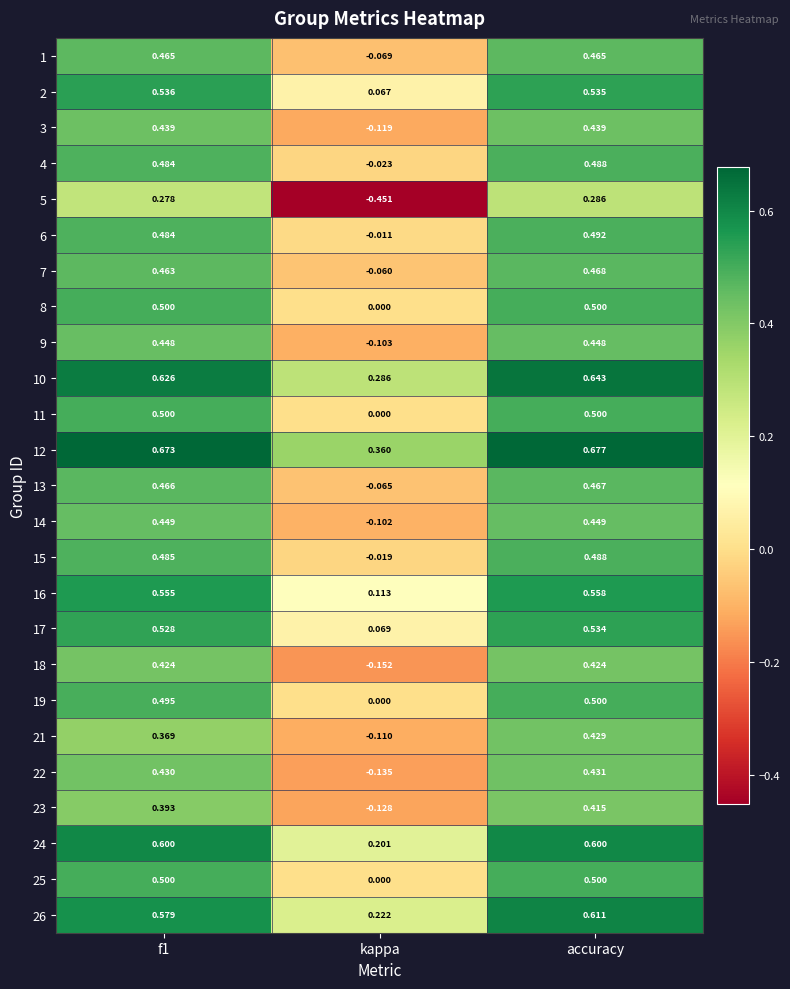

At which category is the sum across all series the highest?

accuracy